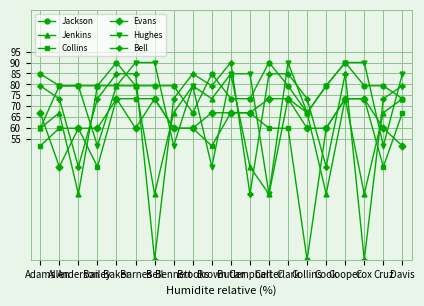

At which category is the sum across all series the highest?

Cooper